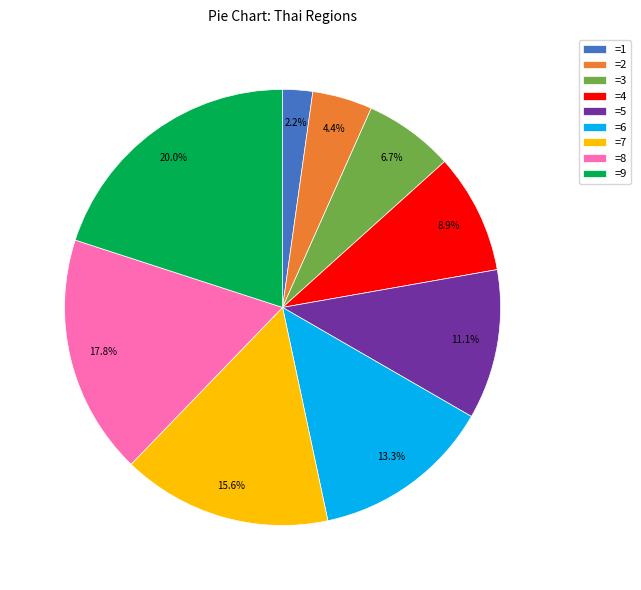

What portion of the pie excludes =9?

80.0%